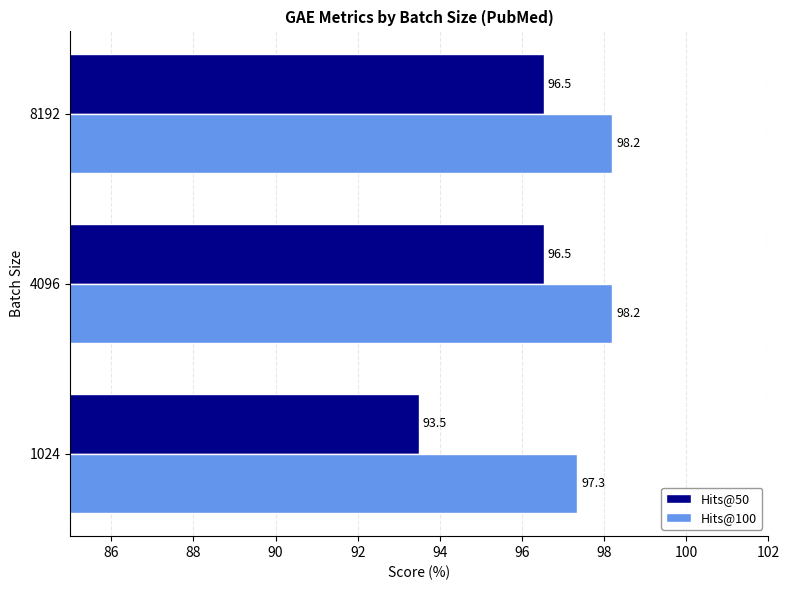

What is the spread (max minus min) of values at 8192?

1.7